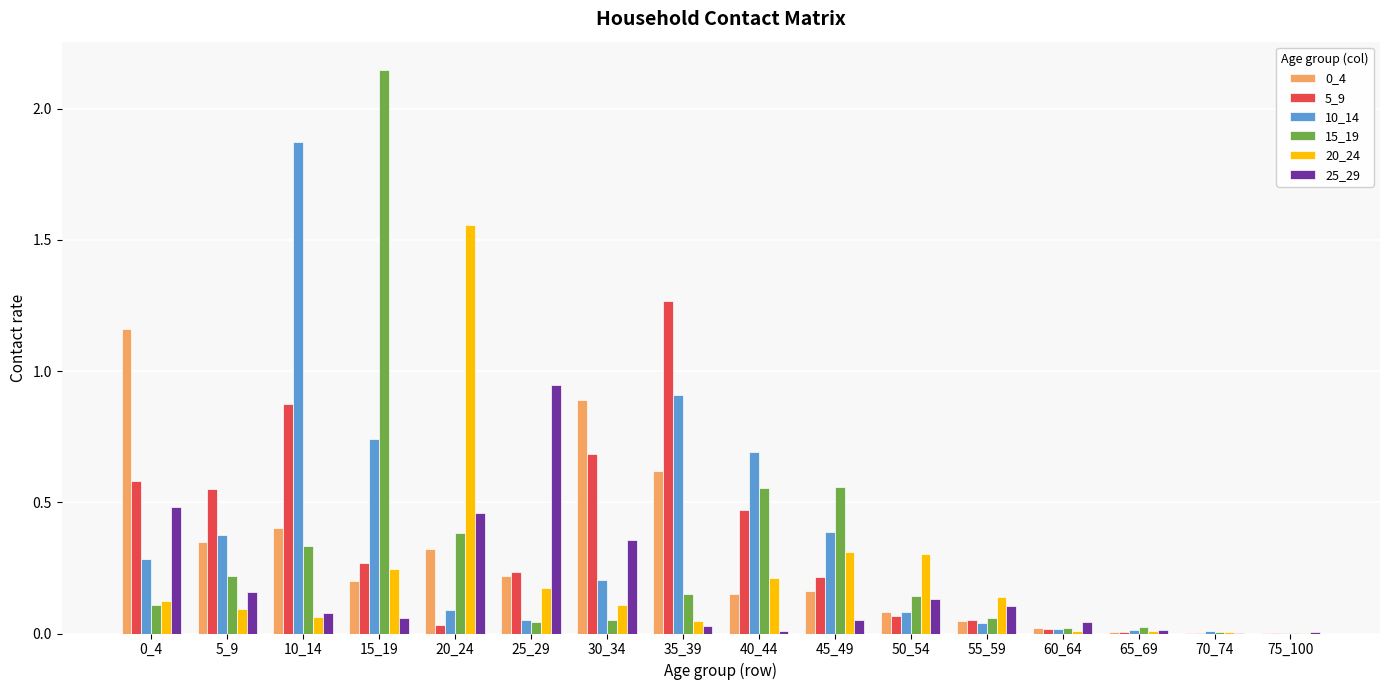

The value of 5_9 at 35_39 is 0.6. True or false?

False